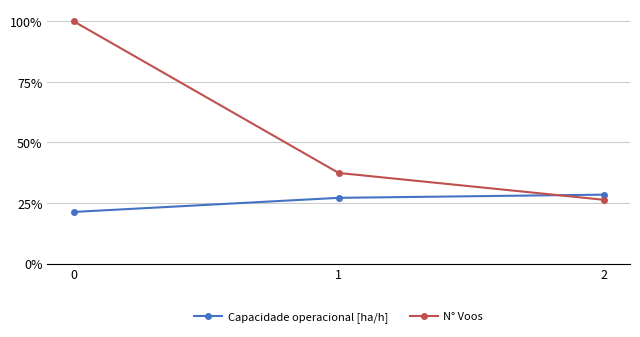

Rank the categories by N° Voos value from highest to lowest.

0, 1, 2